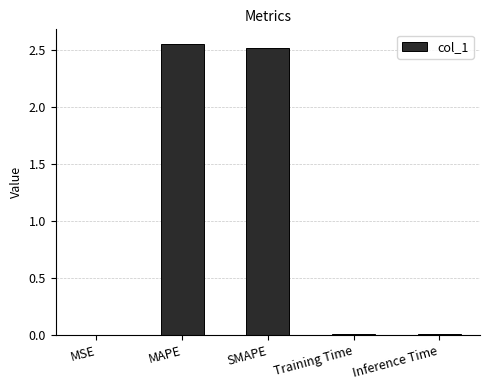

Which has a higher value, Training Time or SMAPE?

SMAPE